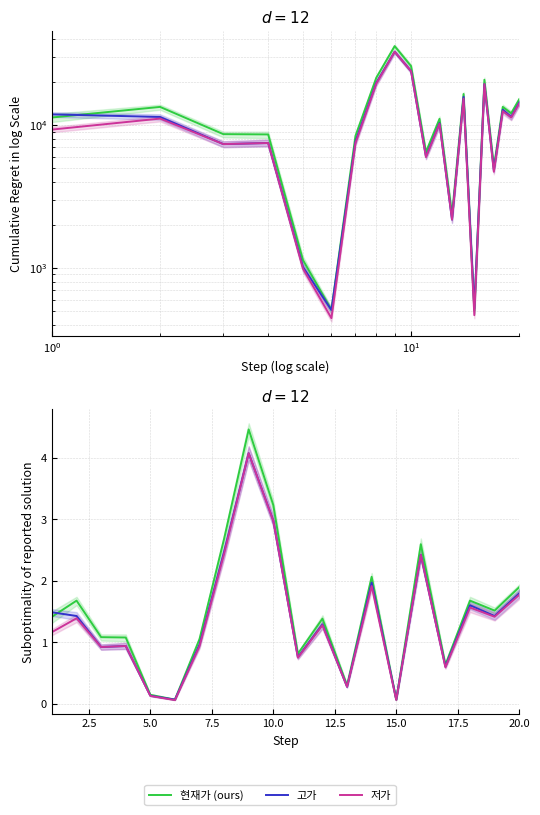

How many values in the 저가 series are below 1?

9